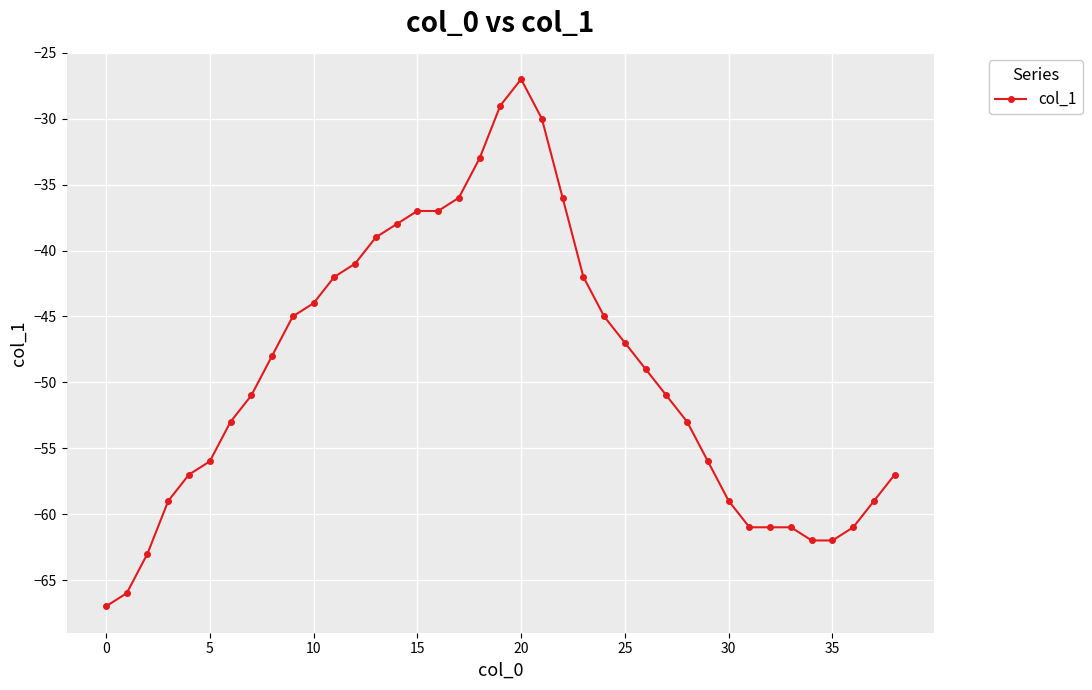

What is the maximum value shown in the chart?

-27